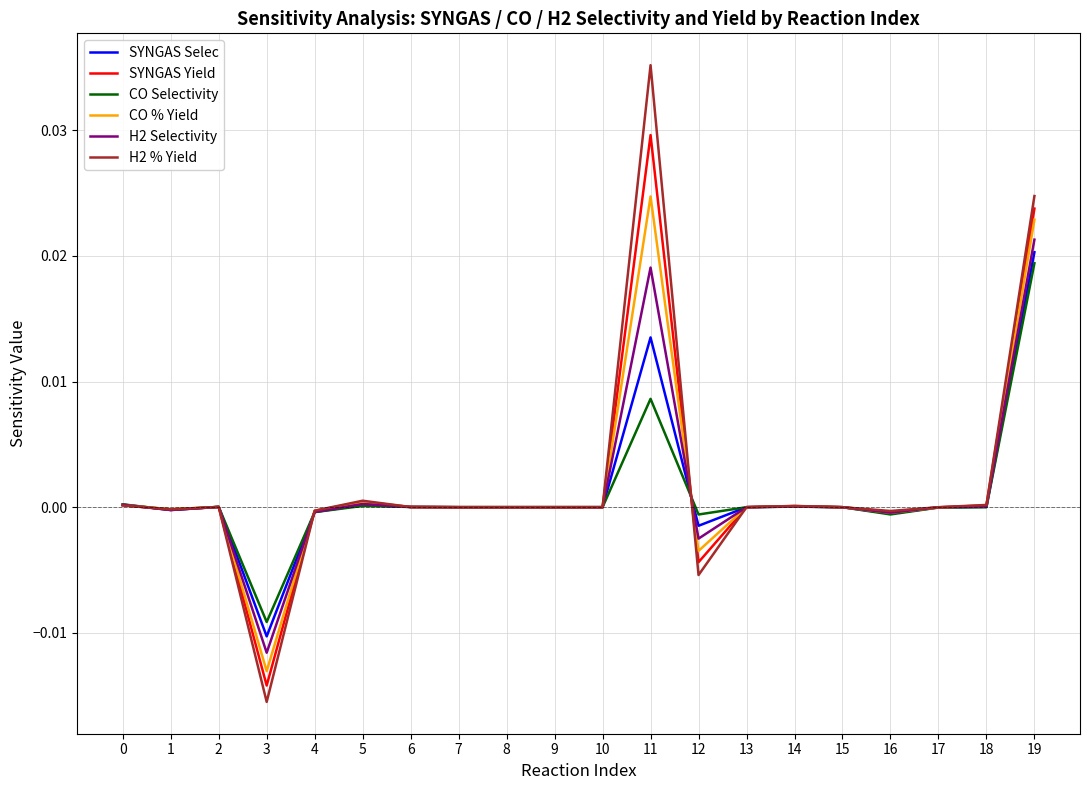

The value of SYNGAS Selec at 0 is 0.0. True or false?

True